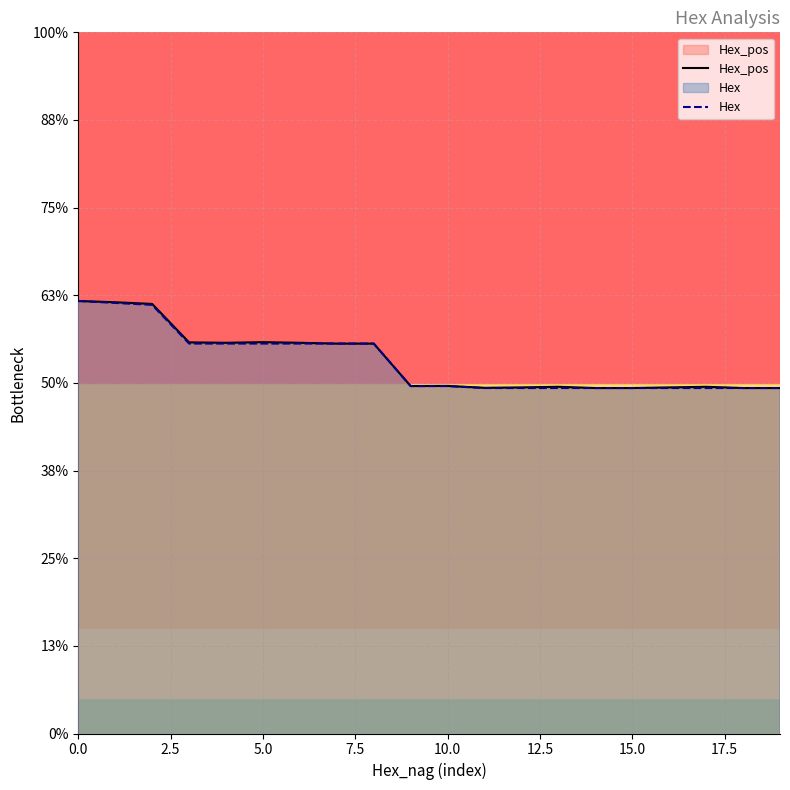

Between 5.0 and 16, which series saw the biggest shift?

Hex_pos